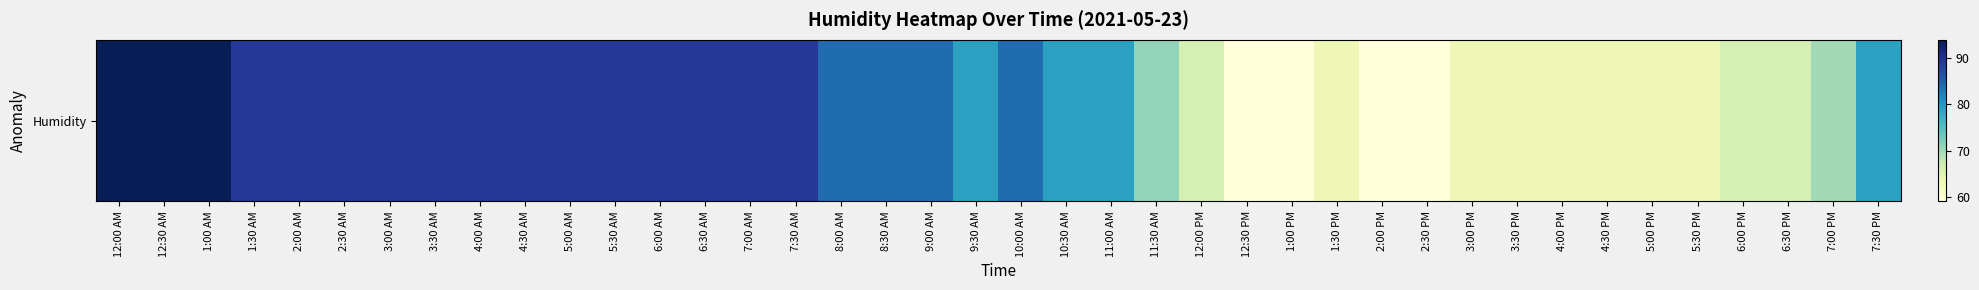

List the labels in order of value, smallest first.

12:30 PM, 1:00 PM, 2:00 PM, 2:30 PM, 1:30 PM, 3:00 PM, 3:30 PM, 4:00 PM, 4:30 PM, 5:00 PM, 5:30 PM, 12:00 PM, 6:00 PM, 6:30 PM, 7:00 PM, 11:30 AM, 9:30 AM, 10:30 AM, 11:00 AM, 7:30 PM, 8:00 AM, 8:30 AM, 9:00 AM, 10:00 AM, 1:30 AM, 2:00 AM, 2:30 AM, 3:00 AM, 3:30 AM, 4:00 AM, 4:30 AM, 5:00 AM, 5:30 AM, 6:00 AM, 6:30 AM, 7:00 AM, 7:30 AM, 12:00 AM, 12:30 AM, 1:00 AM